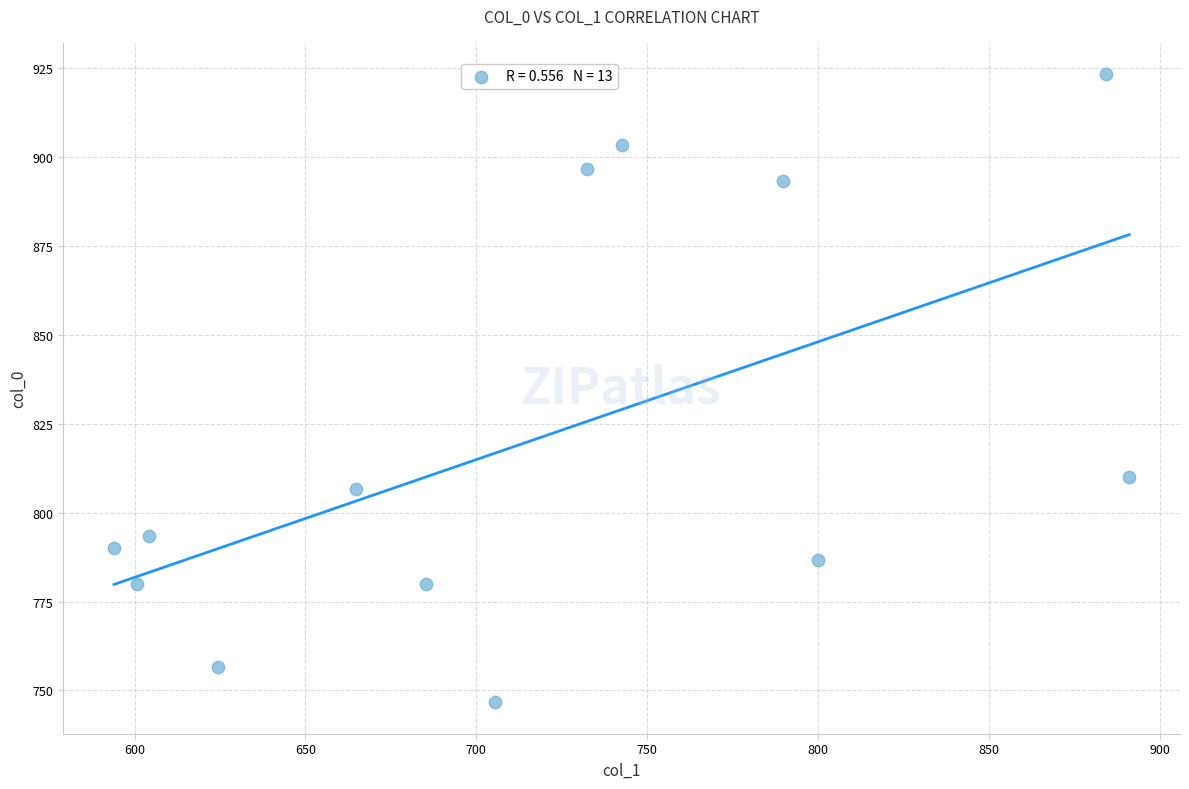

What Y value in the scatter plot is closest to 835?

810.0